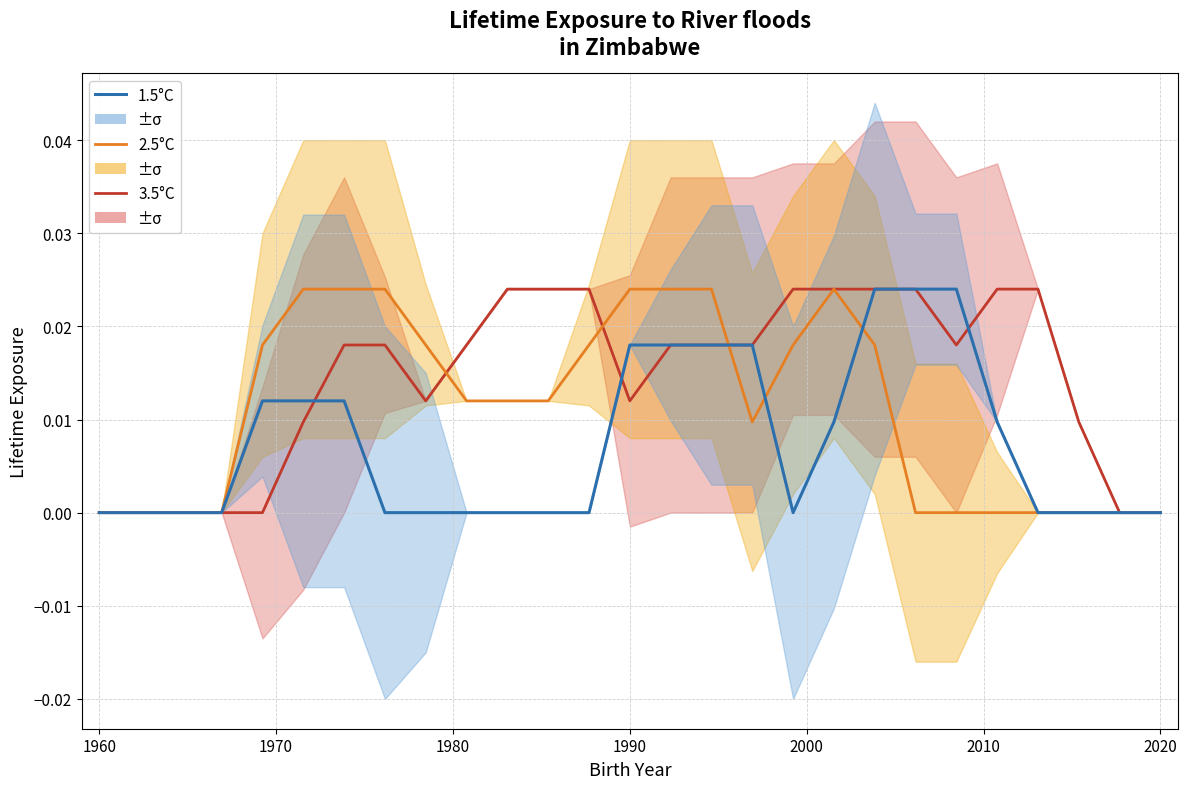

What are all the series names shown in the legend?

3.5°C, 2.5°C, 1.5°C